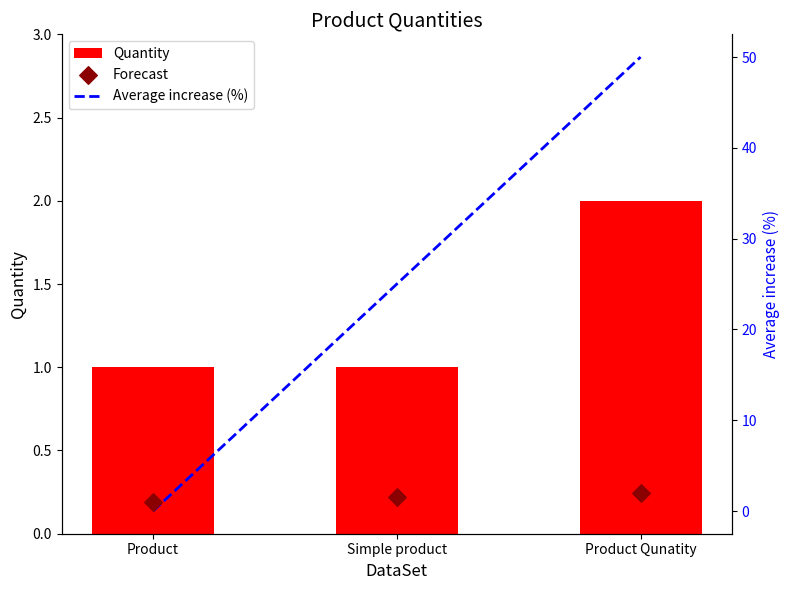

Which series has the largest total across all categories?

Average increase (%)